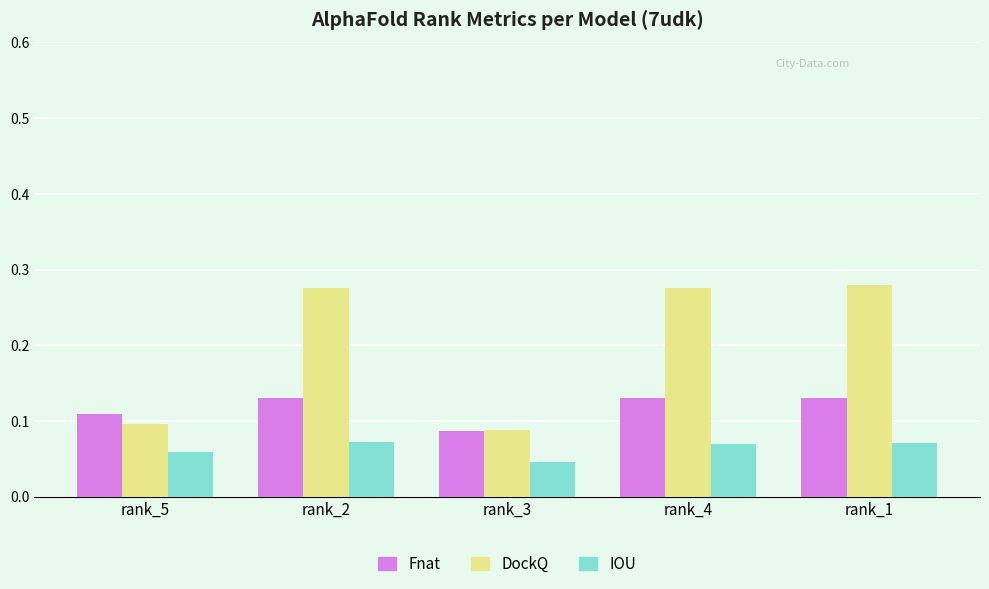

The value of IOU at rank_4 is 0.1. True or false?

True